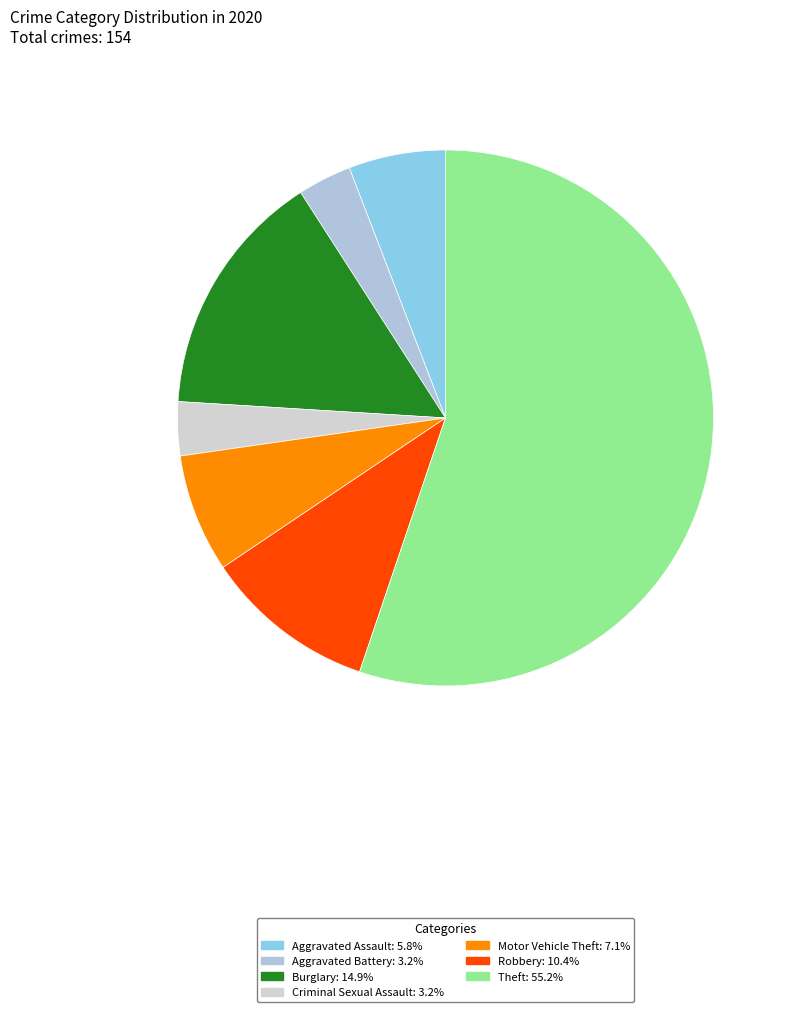

What is the change in value from Burglary to Criminal Sexual Assault?

-18